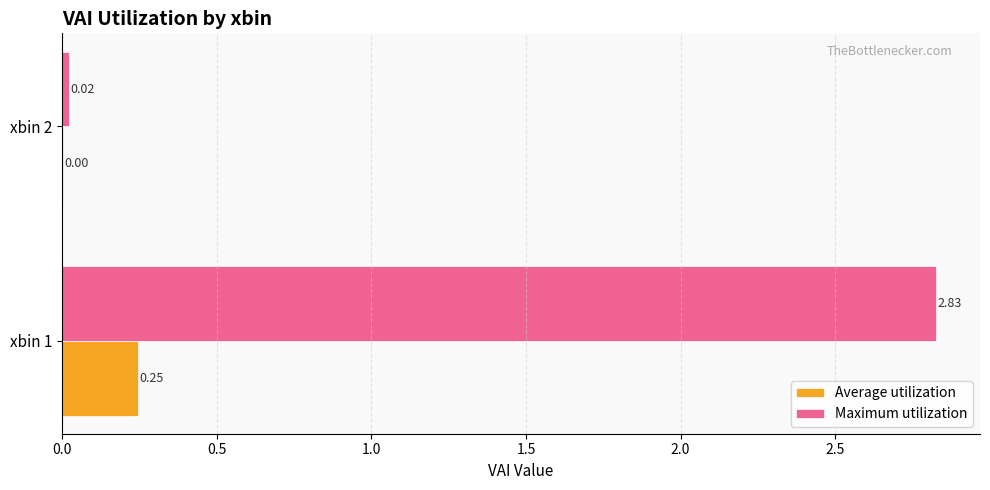

Between xbin 1 and xbin 2, which series saw the biggest shift?

Maximum utilization